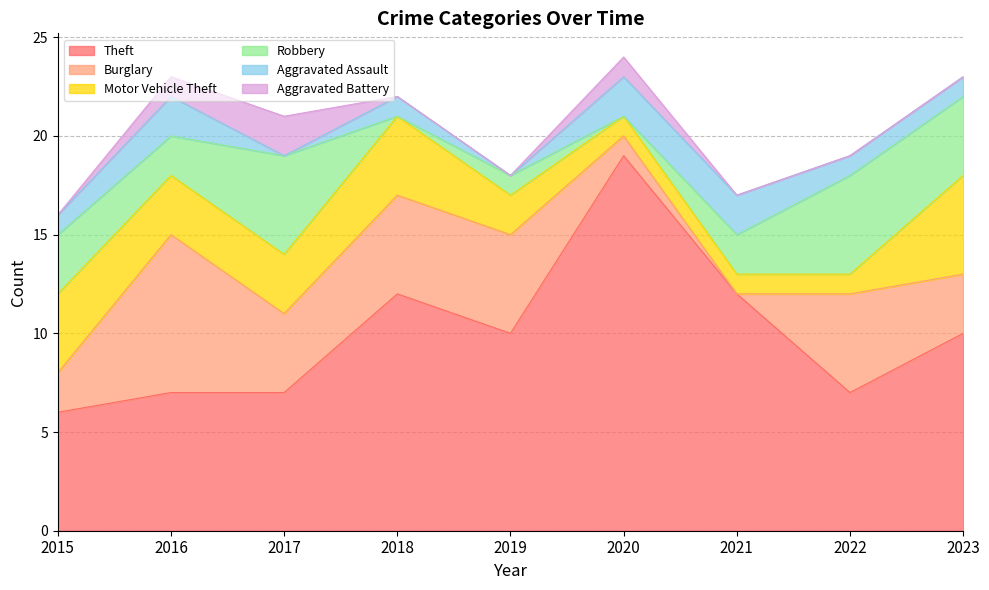

Between 2018 and 2022, which is larger?

2018